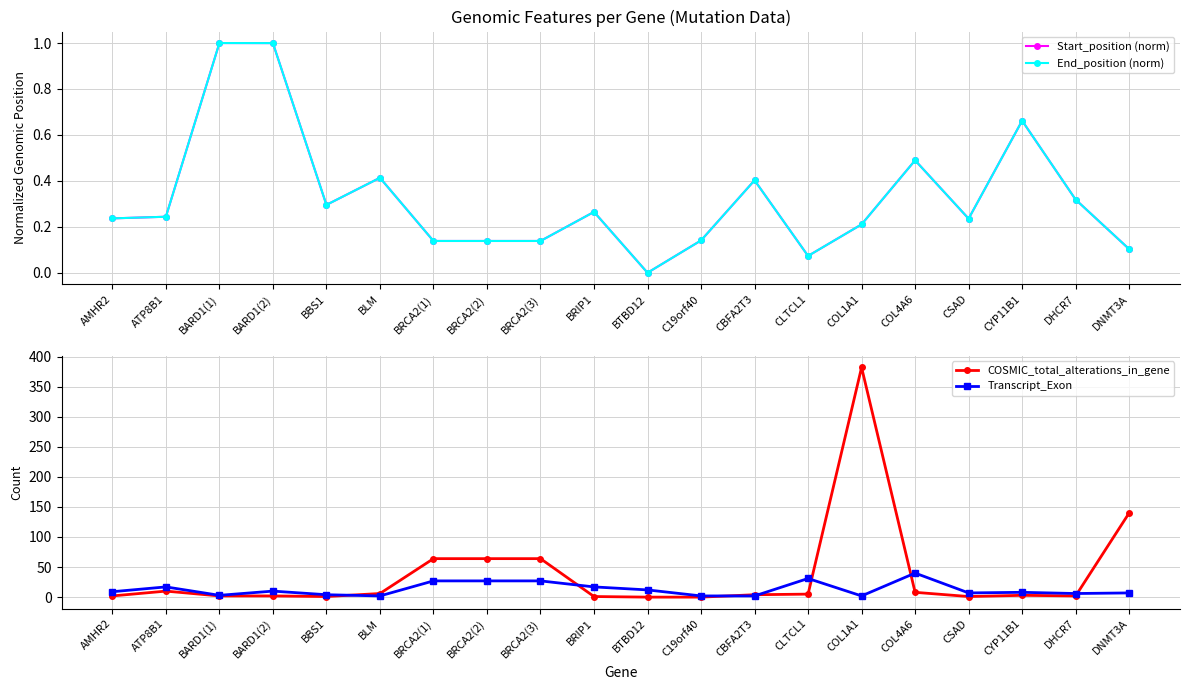

True or false: Transcript_Exon and End_position (norm) intersect in this chart.

False